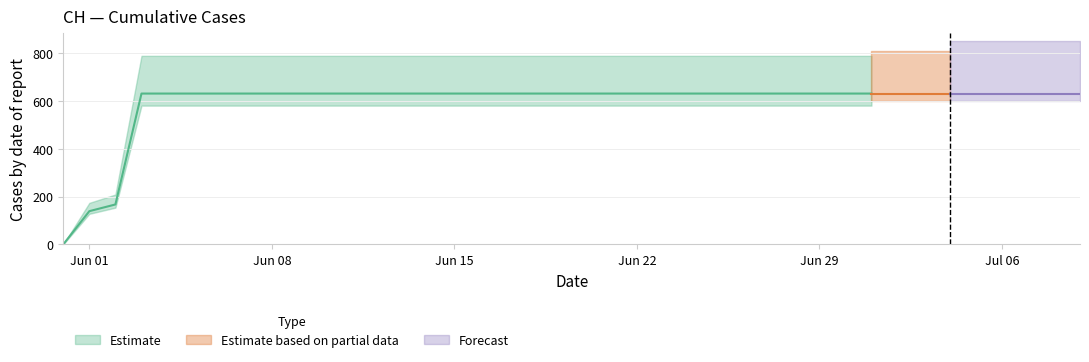

What is the sum of the values at 2020-07-05 and 2020-06-25?

1262